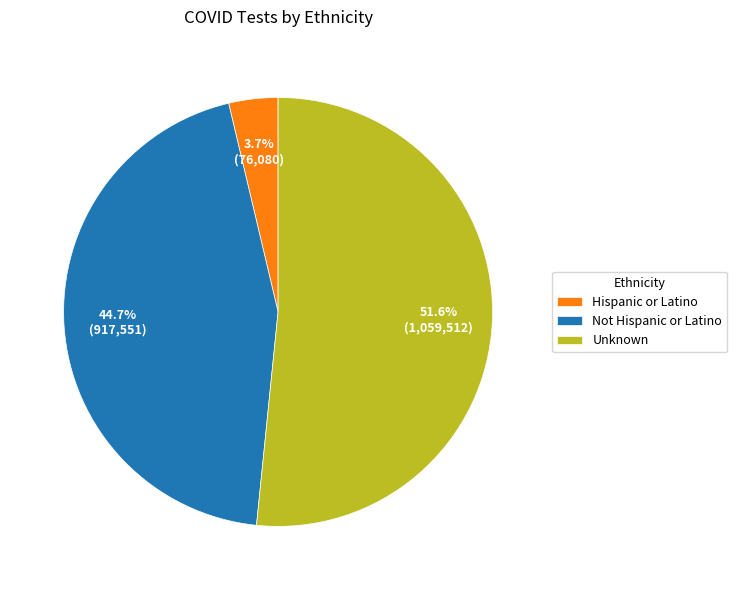

Between Not Hispanic or Latino and Unknown, which is larger?

Unknown